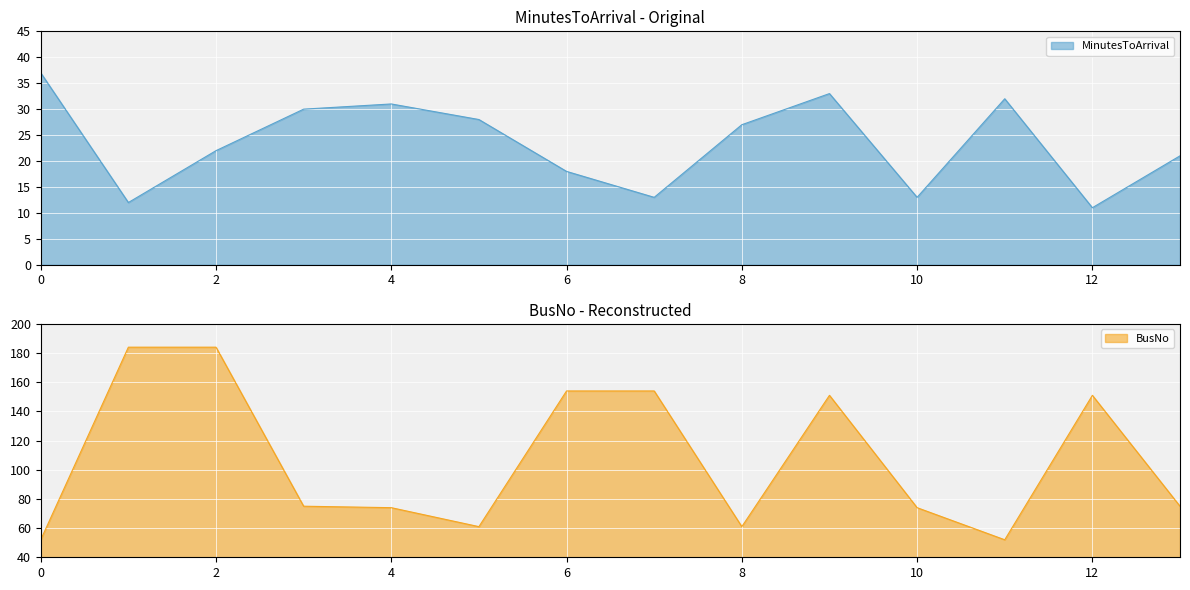

How many lines are shown in the chart?

2